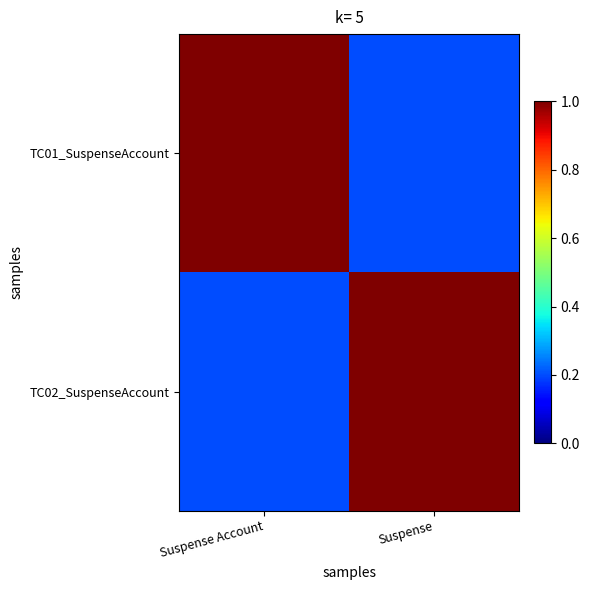

At how many categories does at least one series exceed 0?

2